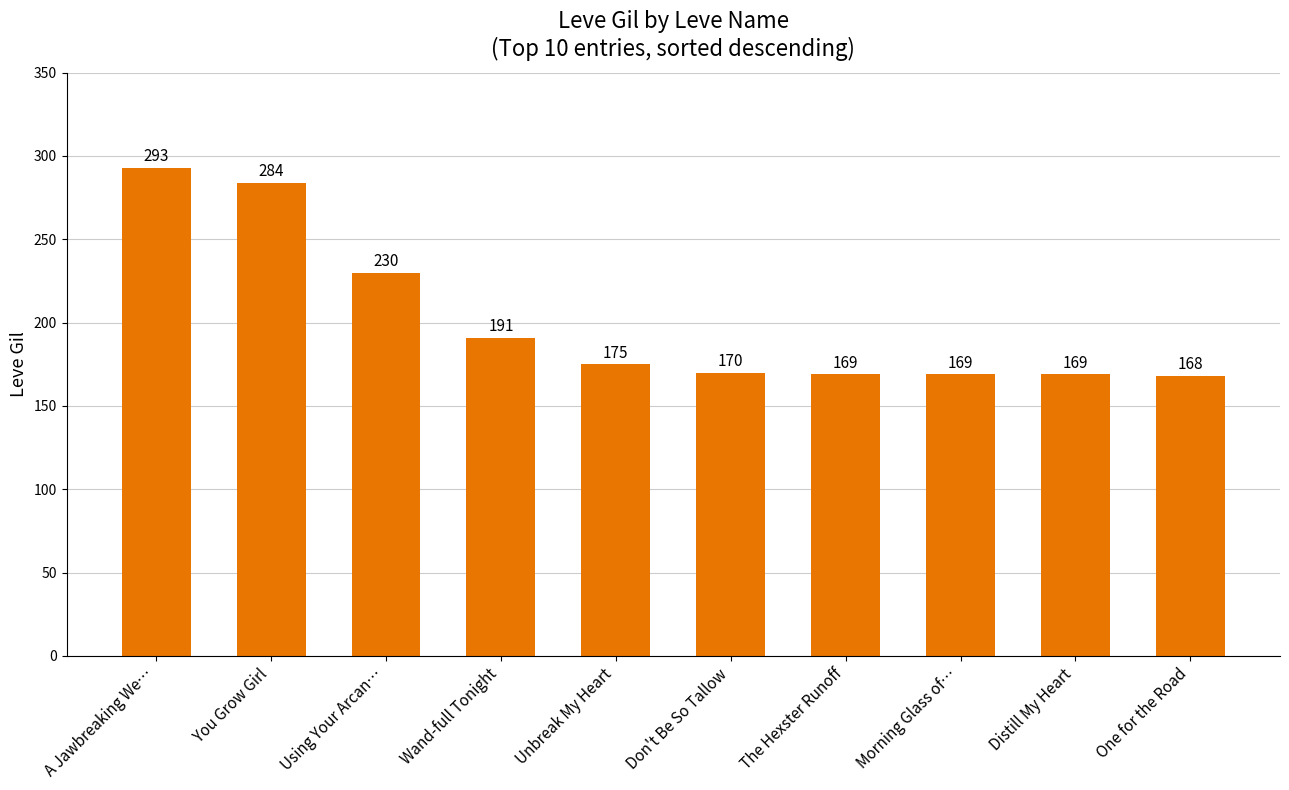

Between One for the Road and Don't Be So Tallow, which is larger?

Don't Be So Tallow